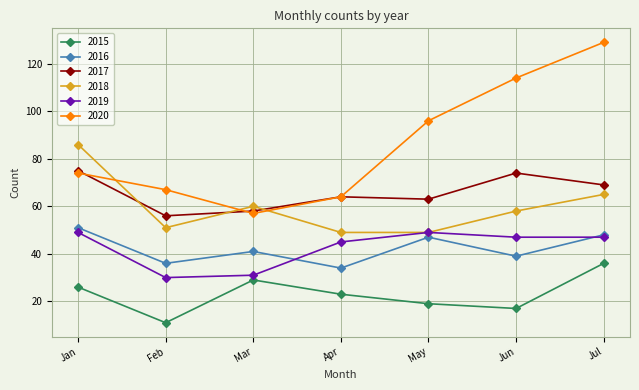

Which category has the highest value in the 2016 series?

Jan